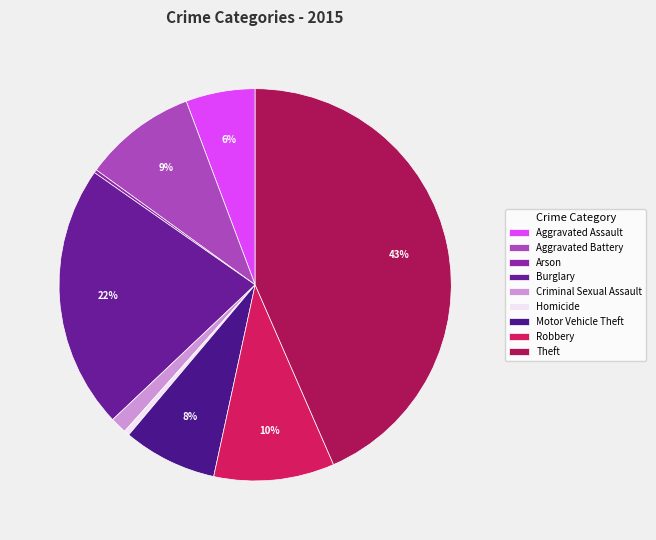

What is the largest slice in the pie chart?

Theft